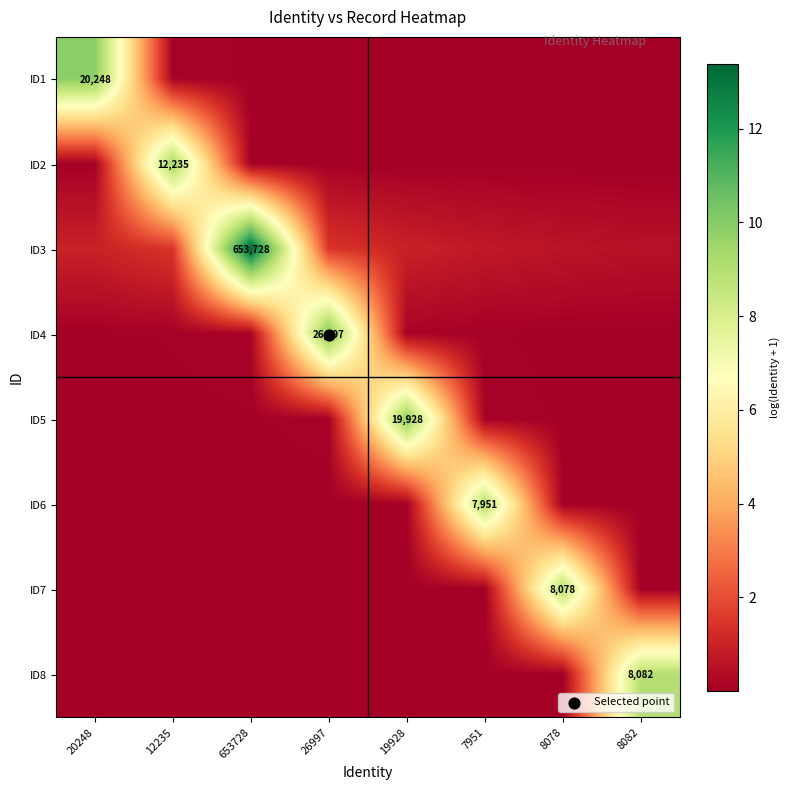

How many categories are shown in the chart?

8